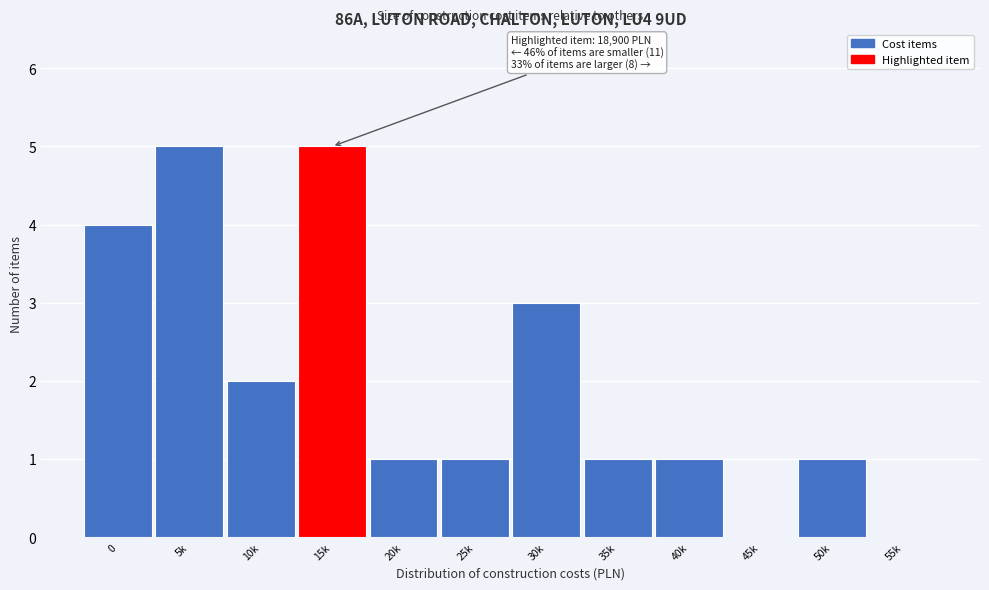

Reading right to left, transcribe all the data shown in this chart.

55k=0	50k=1	45k=0	40k=1	35k=1	30k=3	25k=1	20k=1	15k=5	10k=2	5k=5	0=4